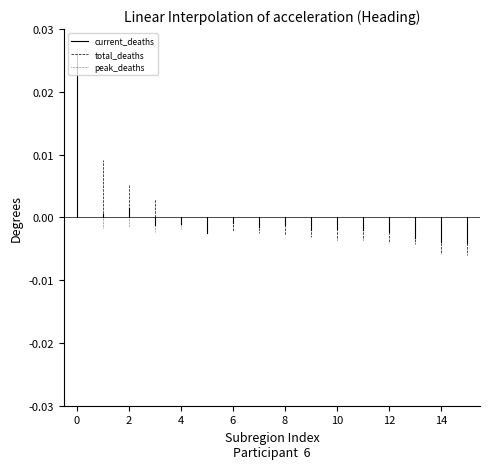

What is the total value across all series at 0?

0.1